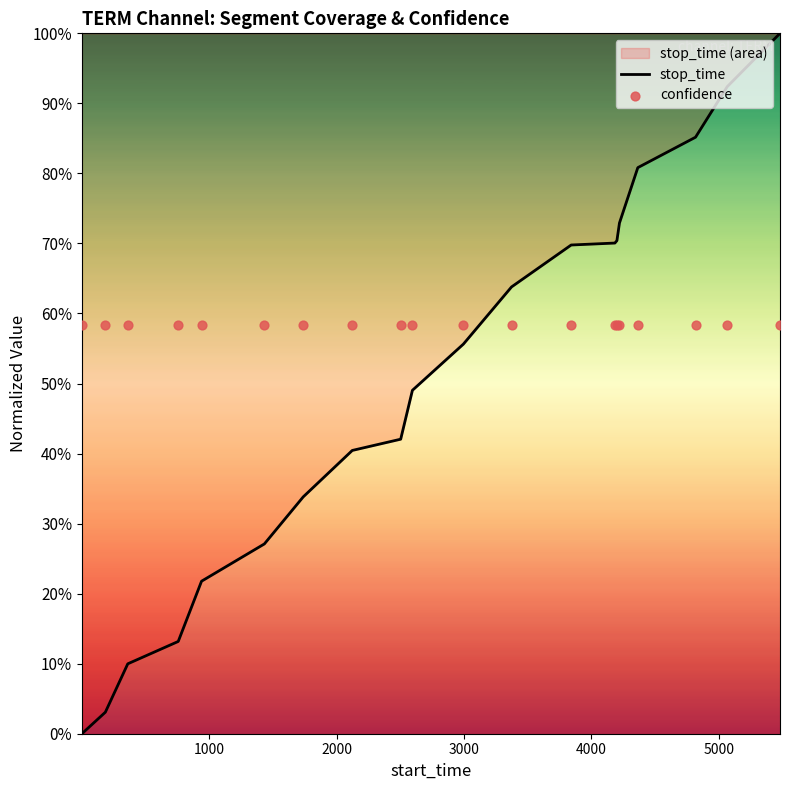

Which series has the largest total across all categories?

confidence